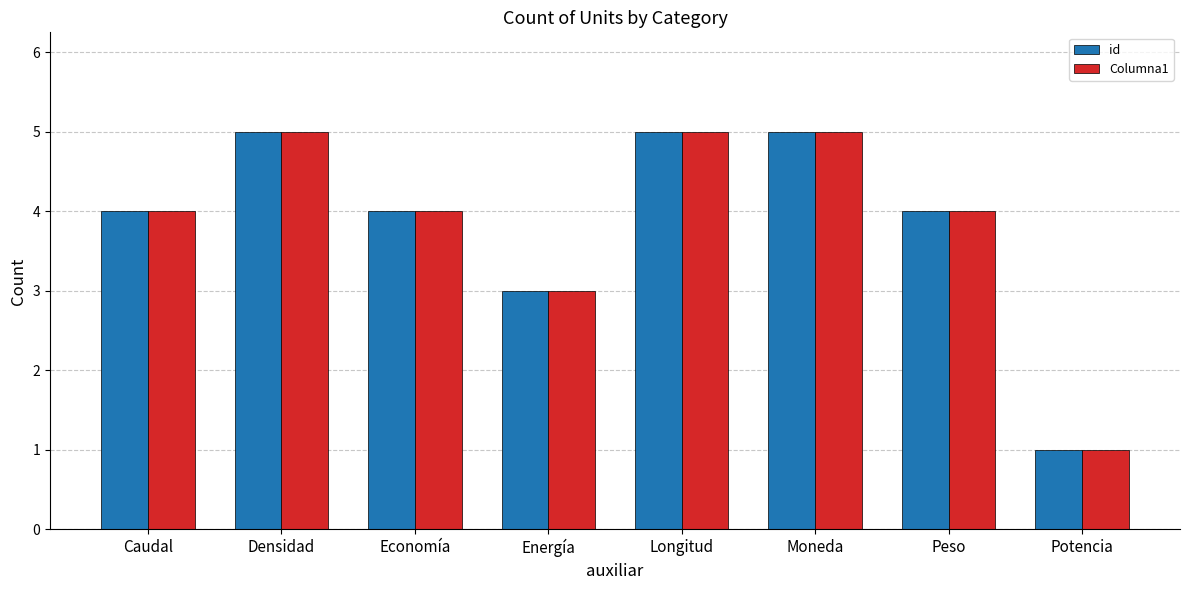

Is it true that Columna1 equals 8 at Moneda?

False